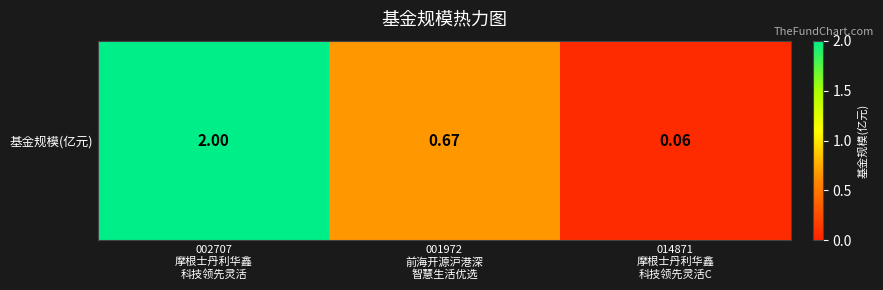

Reading right to left, extract all data points from this chart.

014871
摩根士丹利华鑫
科技领先灵活C=0.1	001972
前海开源沪港深
智慧生活优选=0.7	002707
摩根士丹利华鑫
科技领先灵活=2.0